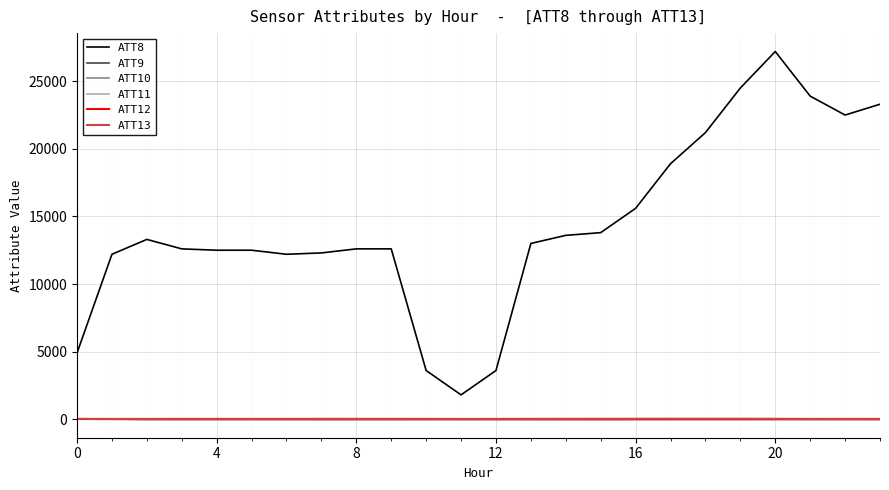

Which series has the widest spread of values?

ATT8